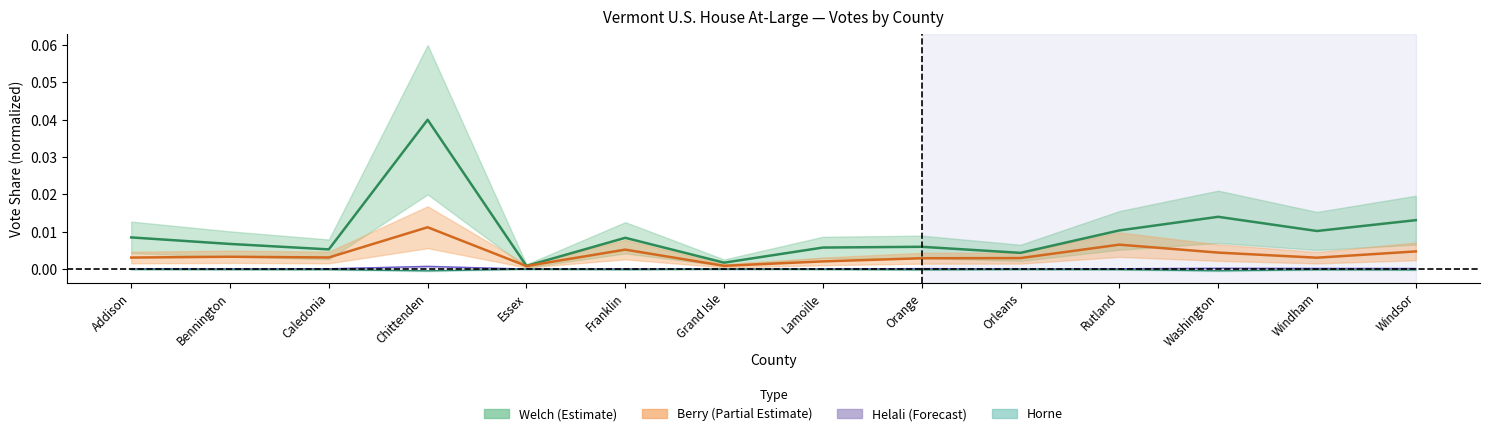

List the series in order of their peak value, highest first.

welch, berry, helali, horne